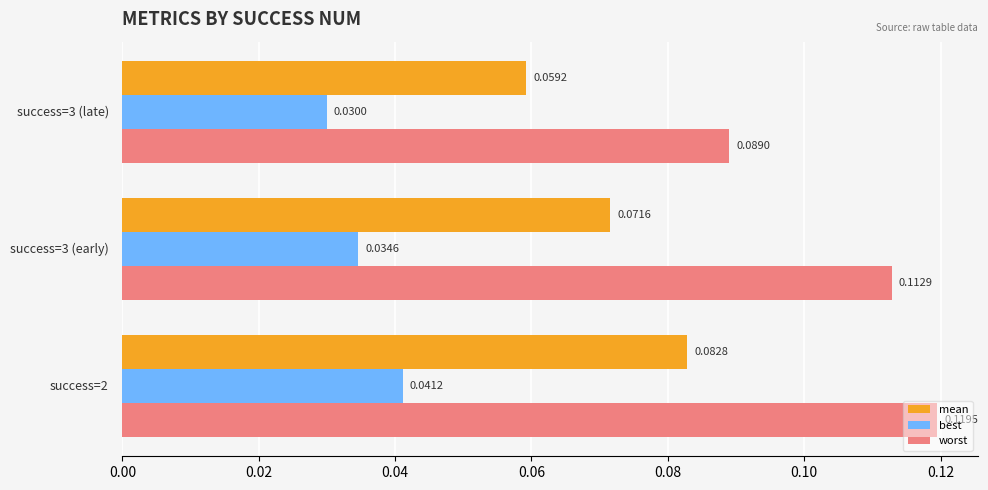

Which series has the widest spread of values?

worst